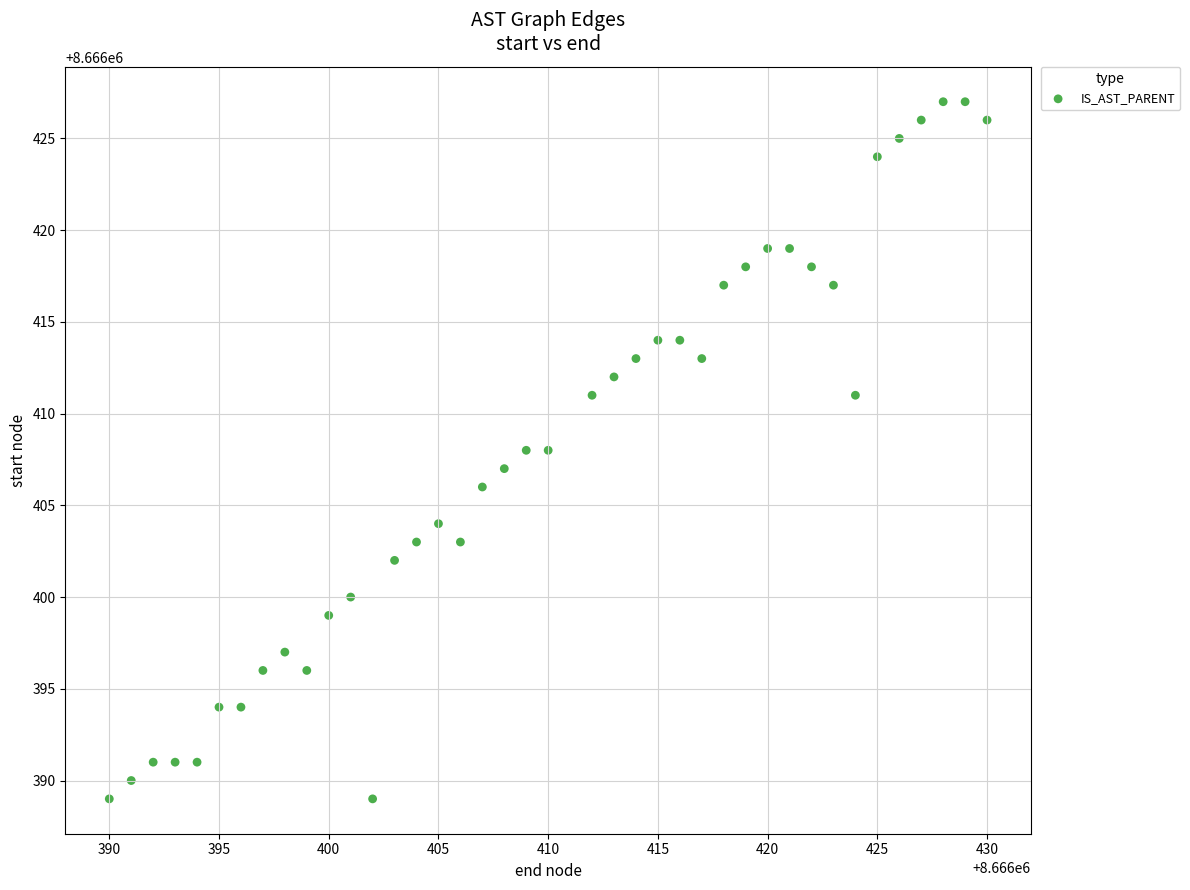

What is the range of Y values (max minus min)?

38